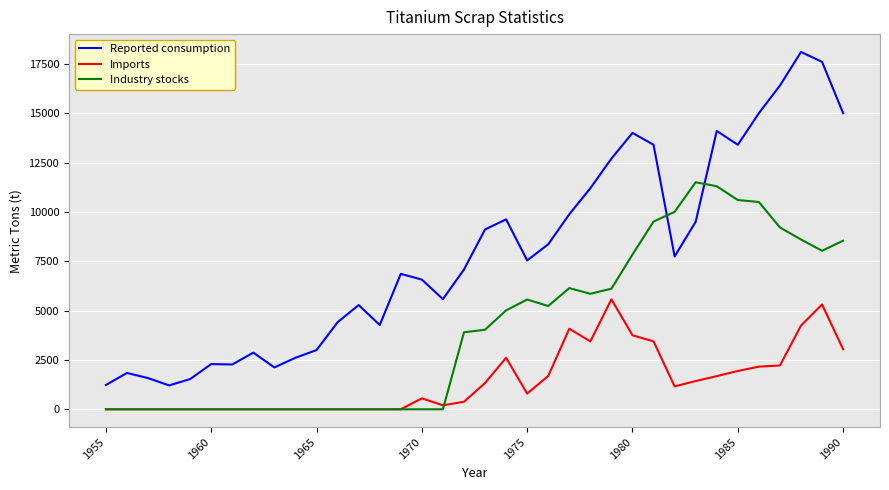

Which series has the largest total across all categories?

Reported consumption